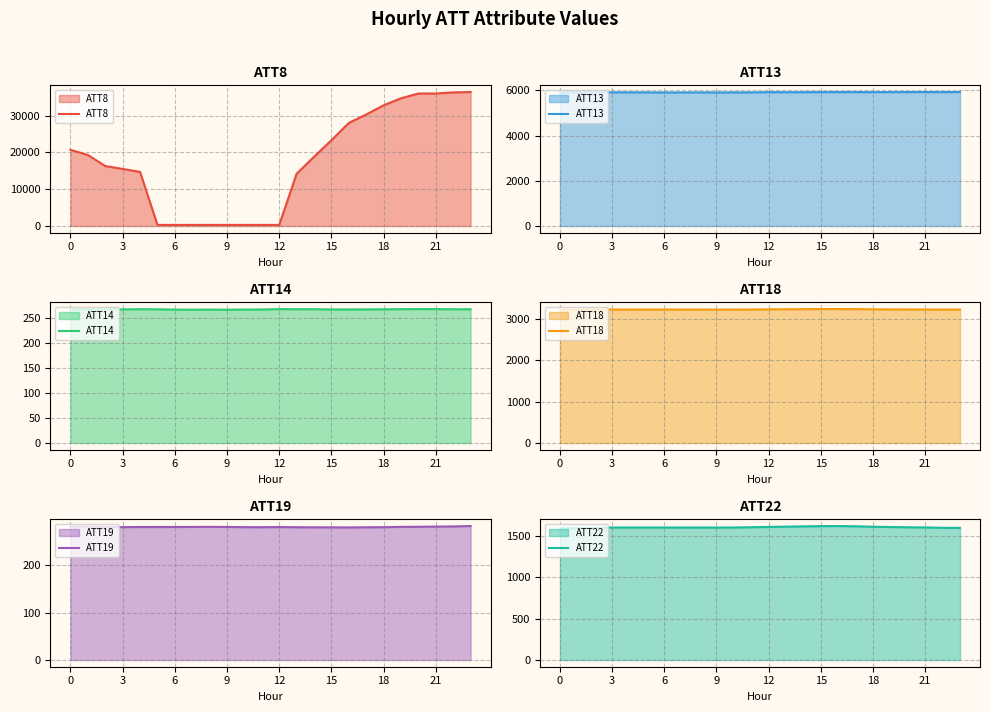

At which category is the sum across all series the highest?

23